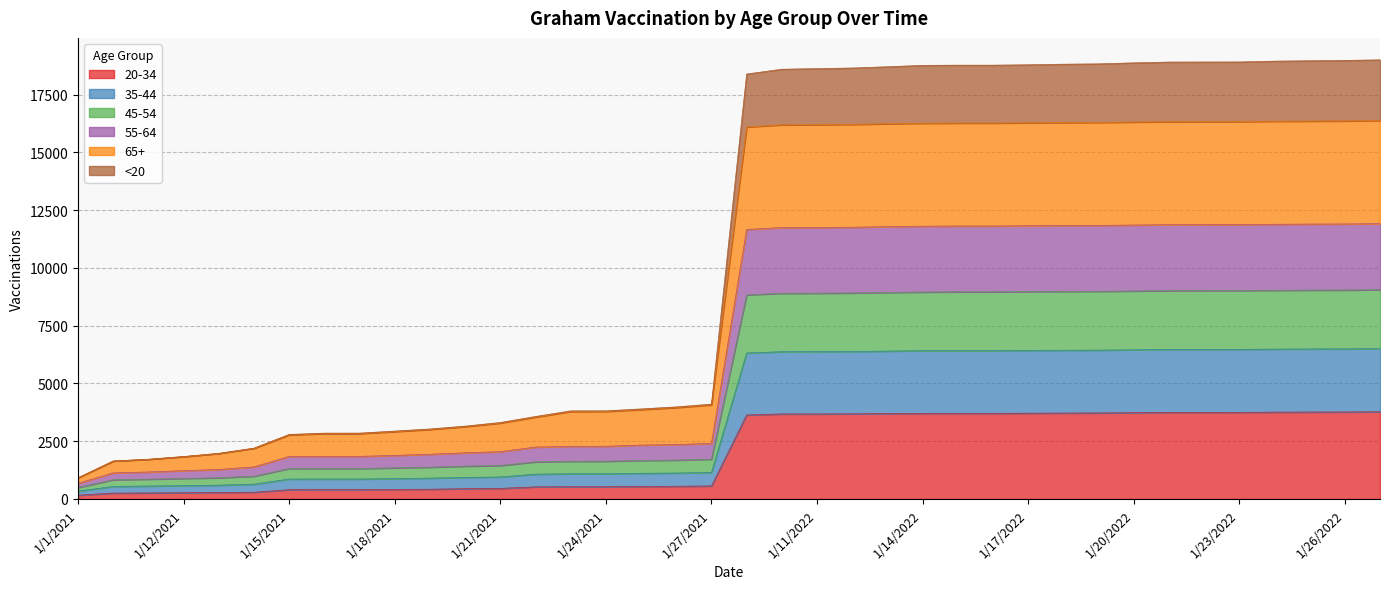

Does the chart display data point markers on the line(s)?

No